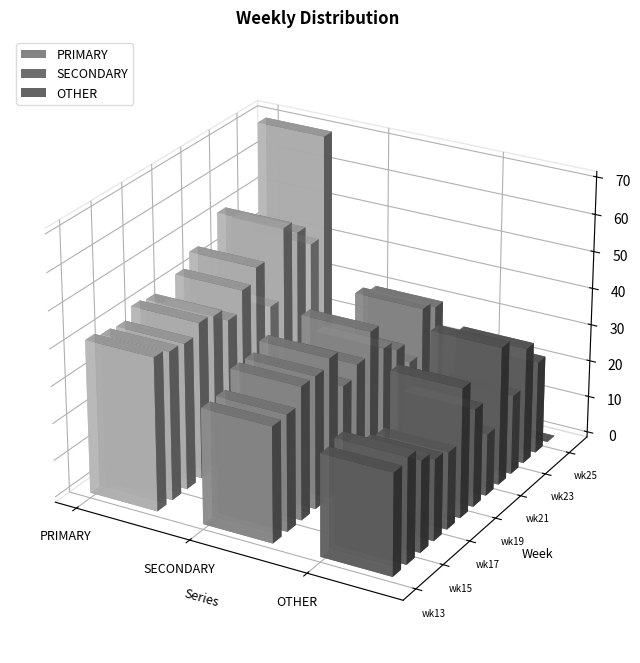

What is the difference between the highest and lowest values at wk16?

20.4